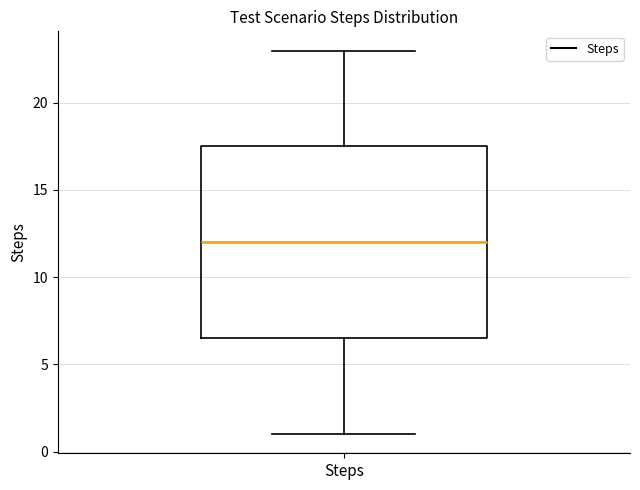

Read this box plot against the y-axis: the position of the median line, the range covered by the box, and the ends of both whiskers. The values are not printed on the chart, so give them approximately, as read against the axis.

median 12.0, box 6.5 to 17.5, whiskers 1.0 to 23.0